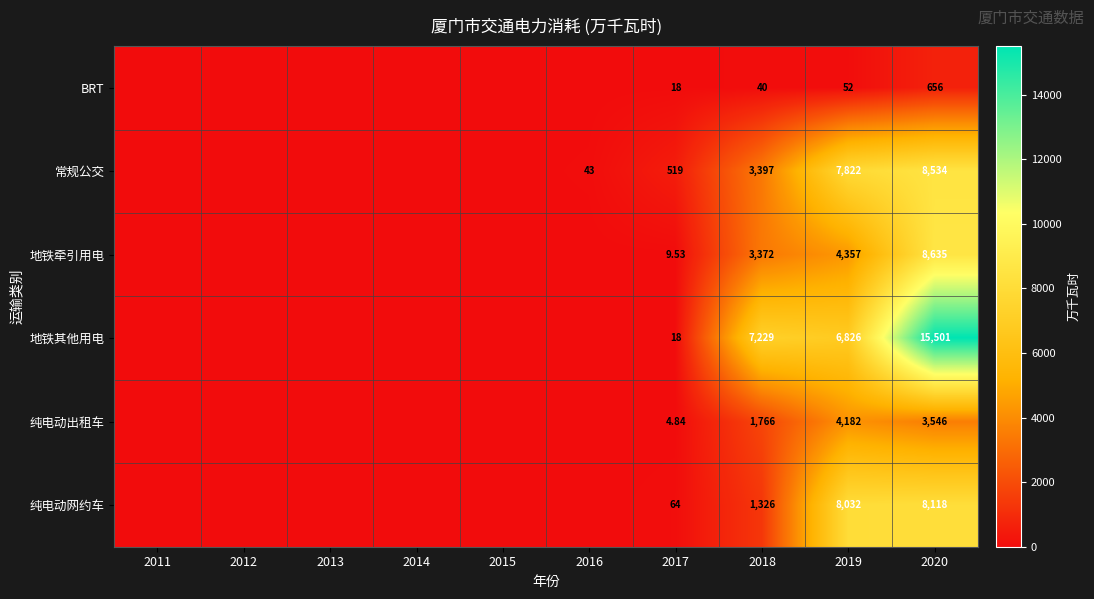

Is the value of 地铁其他用电 at 2020 greater than the value of 纯电动网约车 at 2017?

Yes